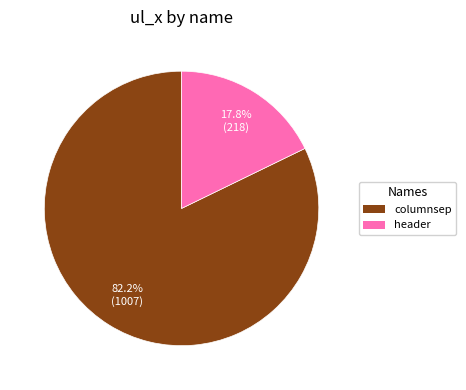

To the nearest percent, what portion does header represent?

18%